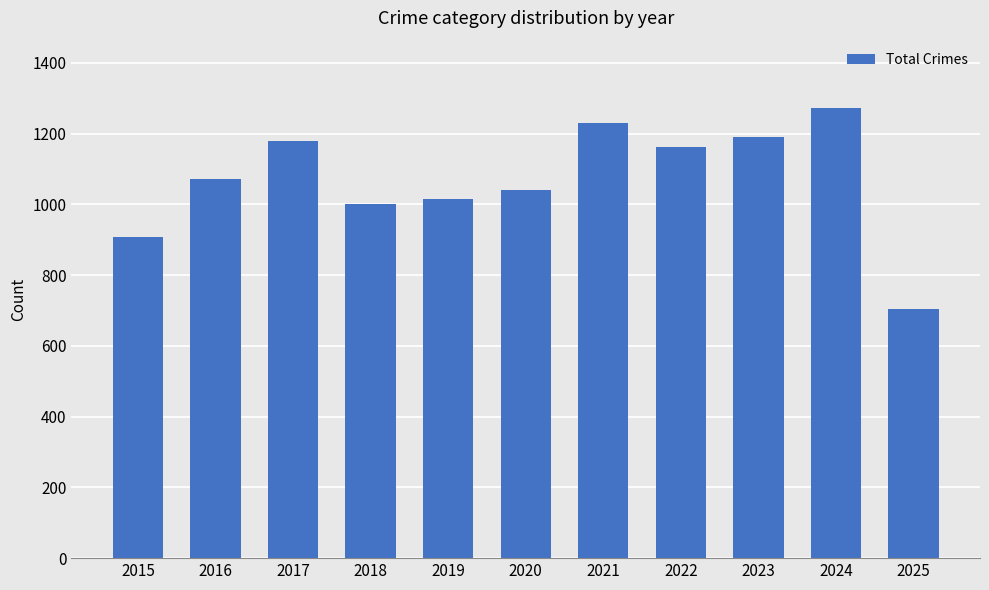

True or false: the data shows 1016 at 2019.

True